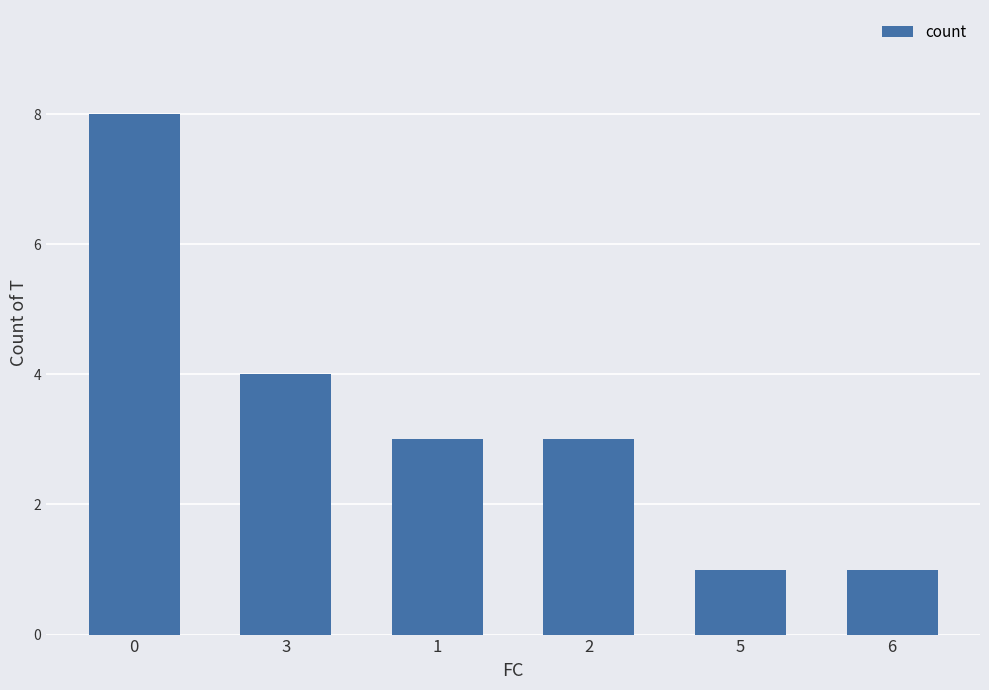

Reading left to right, list all the values displayed in this chart.

8	4	3	3	1	1